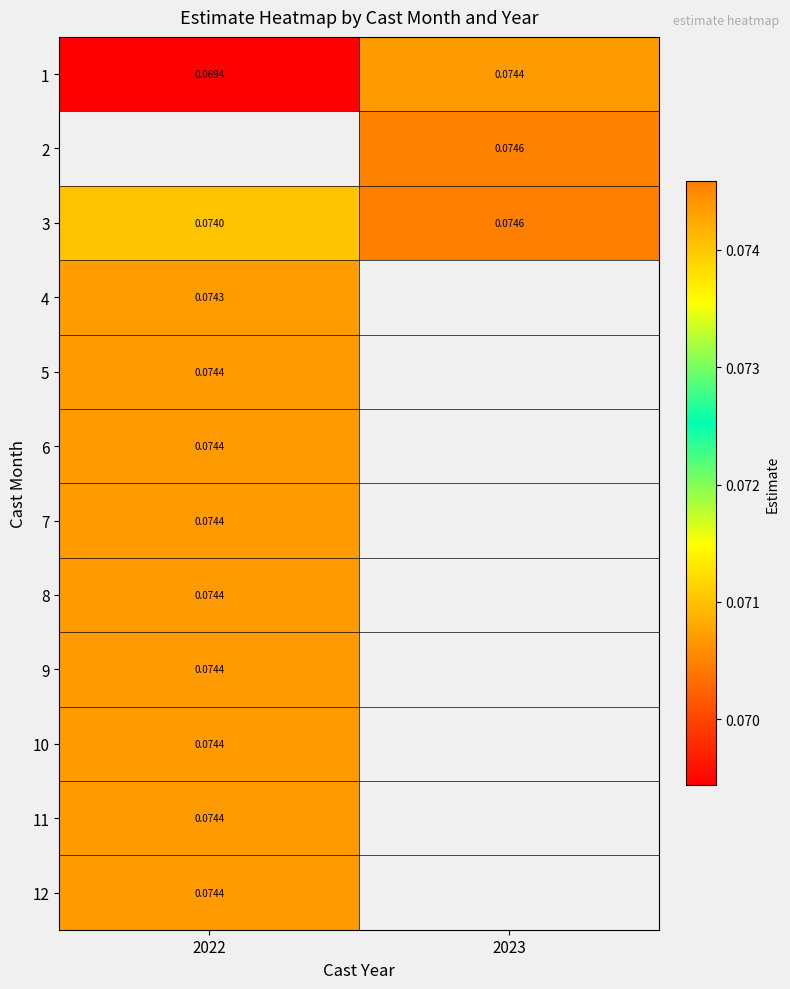

Is the value of 4 at 2022 greater than the value of 11 at 2022?

No